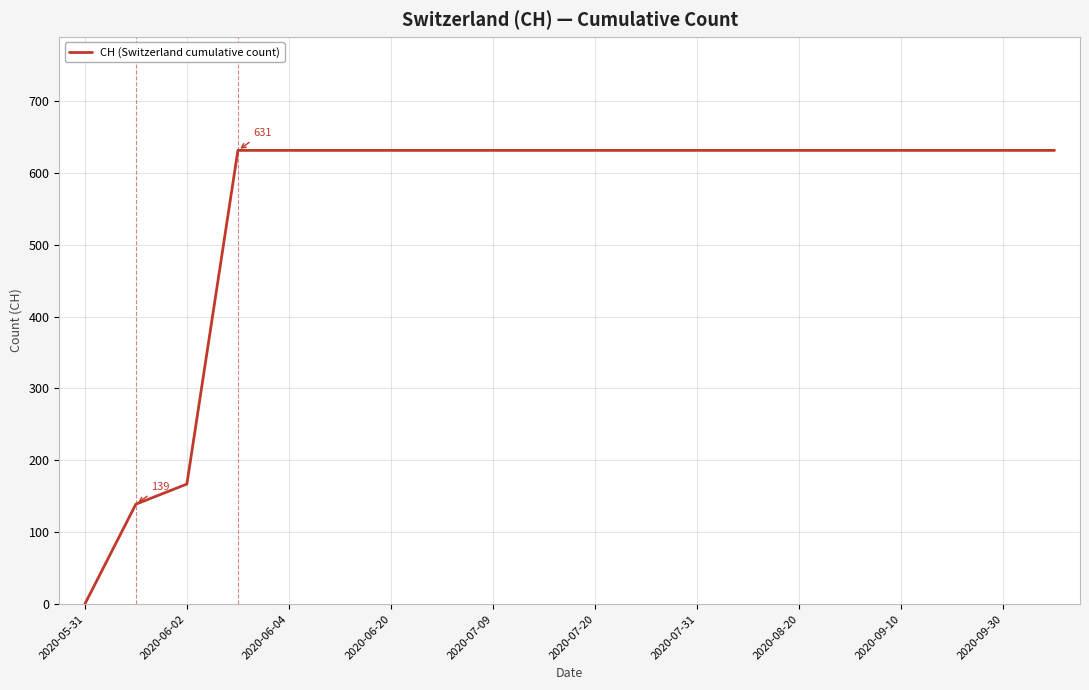

What is the maximum value shown in the chart?

631